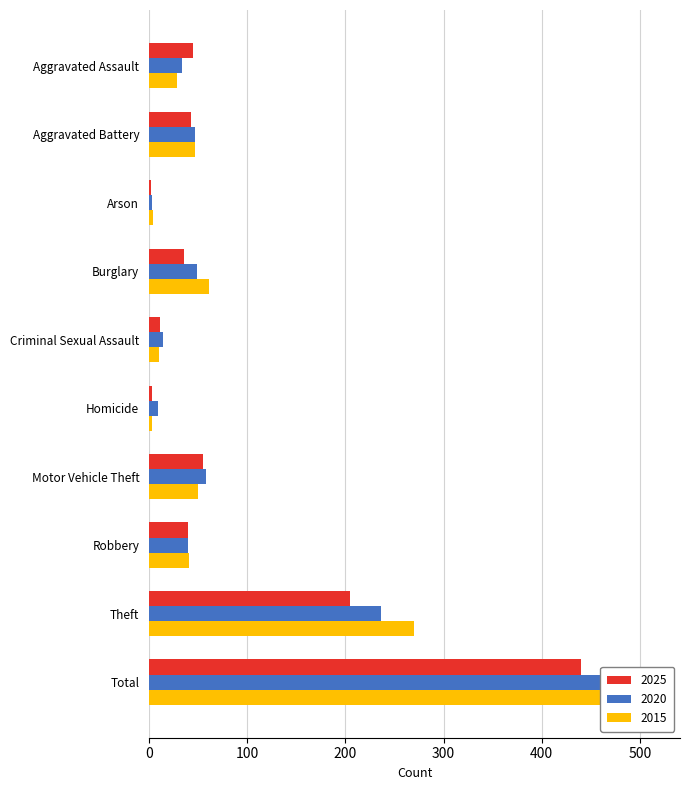

Reading left to right, what are all the values shown in this chart?

2025: Aggravated Assault=45	Aggravated Battery=43	Arson=2	Burglary=36	Criminal Sexual Assault=11	Homicide=3	Motor Vehicle Theft=55	Robbery=40	Theft=205	Total=440
2020: Aggravated Assault=34	Aggravated Battery=47	Arson=3	Burglary=49	Criminal Sexual Assault=14	Homicide=9	Motor Vehicle Theft=58	Robbery=40	Theft=236	Total=490
2015: Aggravated Assault=29	Aggravated Battery=47	Arson=4	Burglary=61	Criminal Sexual Assault=10	Homicide=3	Motor Vehicle Theft=50	Robbery=41	Theft=270	Total=515